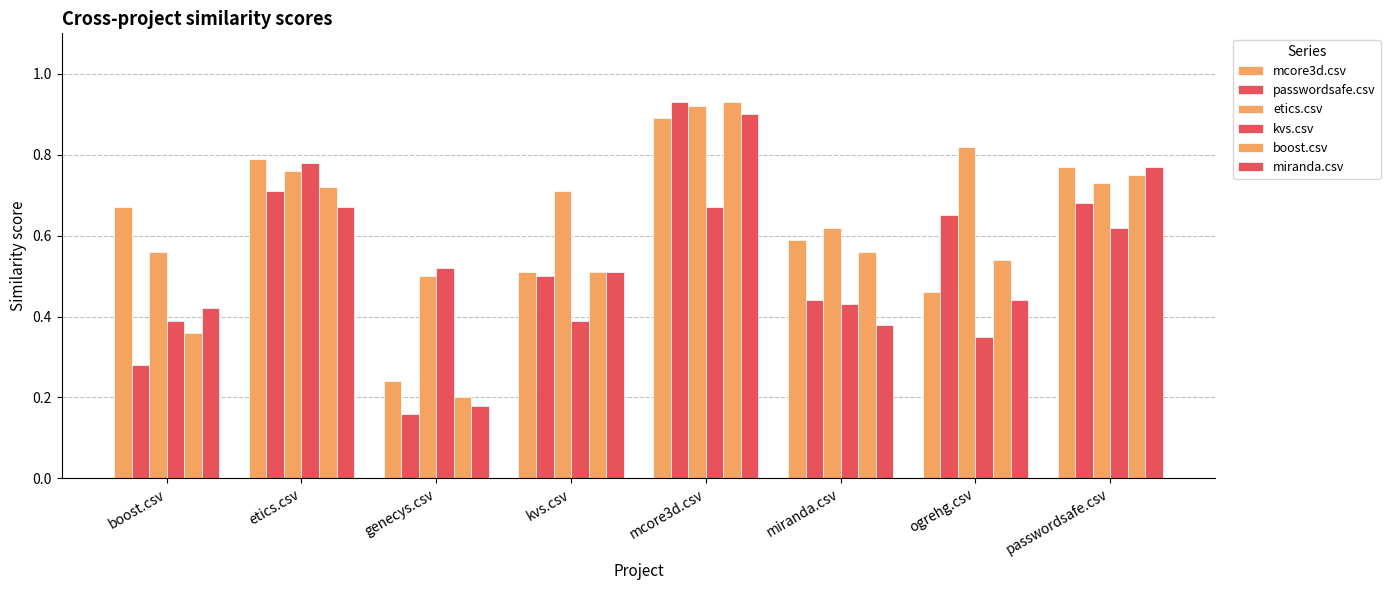

What is the minimum value shown in the chart?

0.2